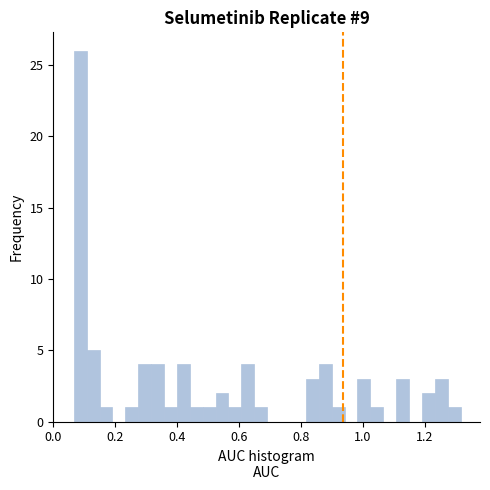

Around what value on the x-axis is the tallest bar? Give the approximate position of its centre, as read against the axis.

0.08